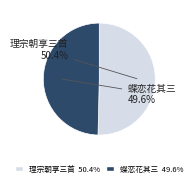

Is there a majority slice in this chart?

Yes